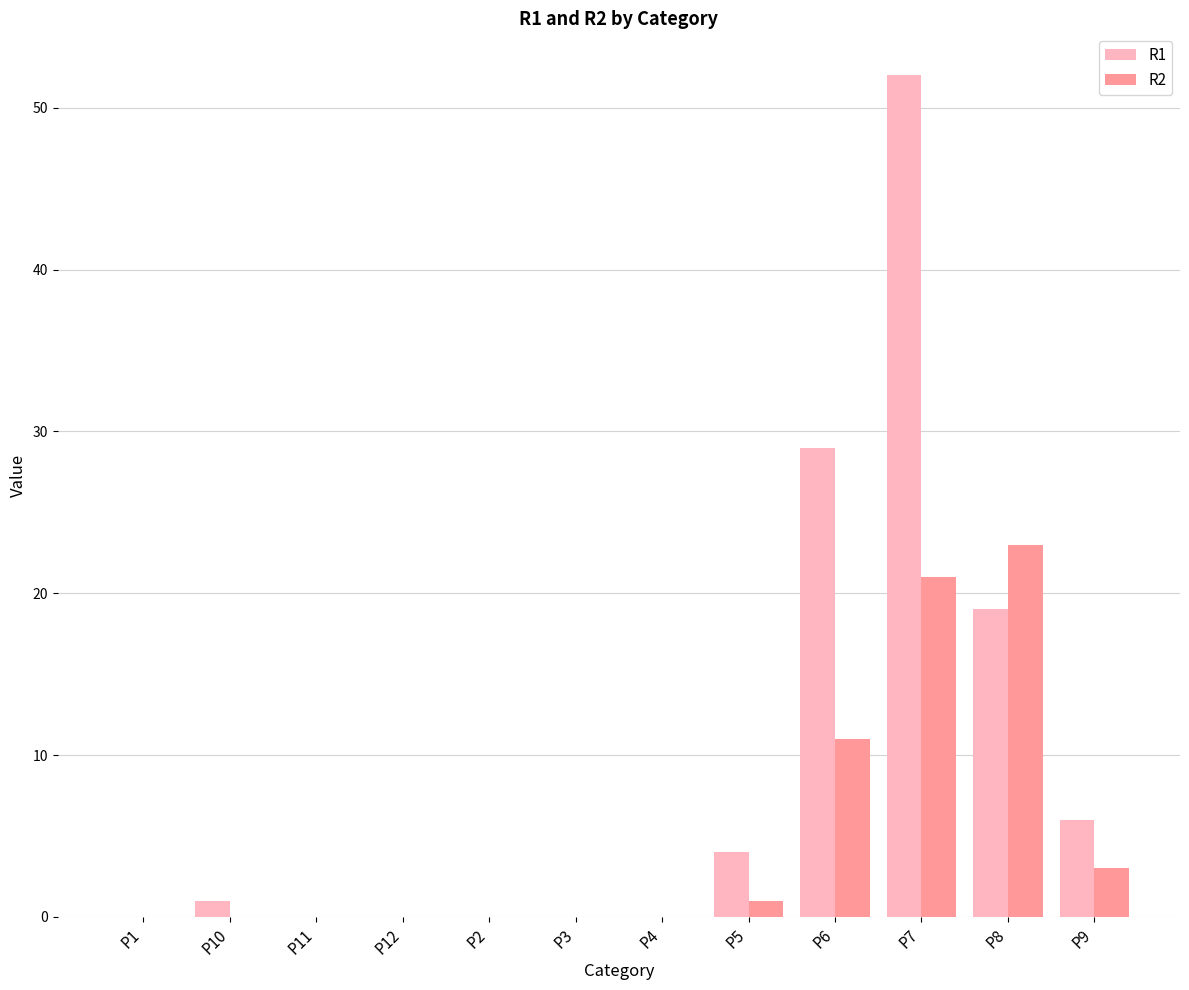

The value of R1 at P11 is 0. True or false?

True